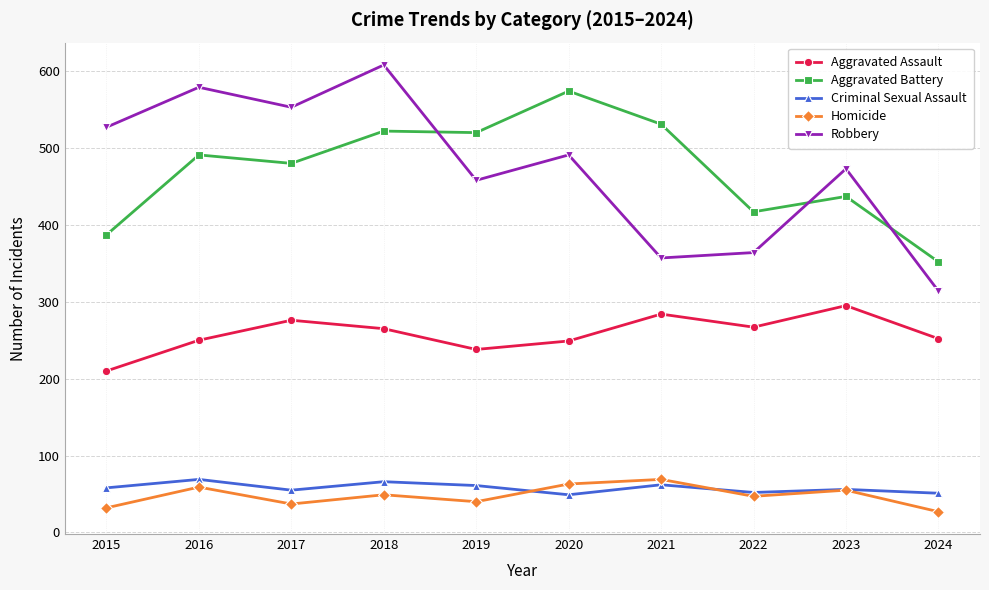

Read the Aggravated Assault value at 2024.

252